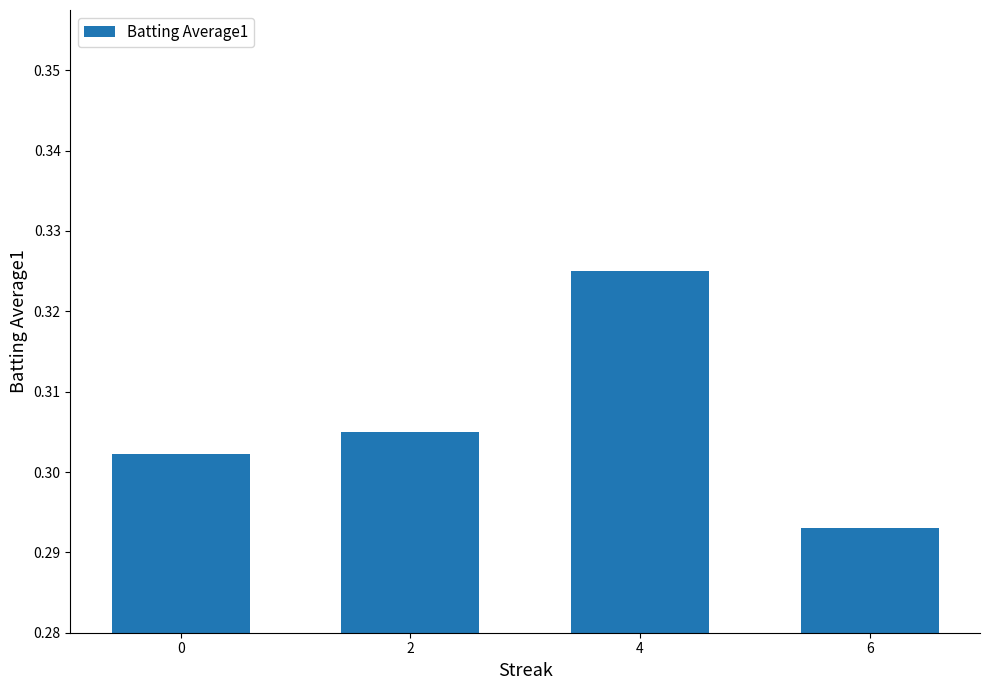

Between 4 and 6, which is larger?

4